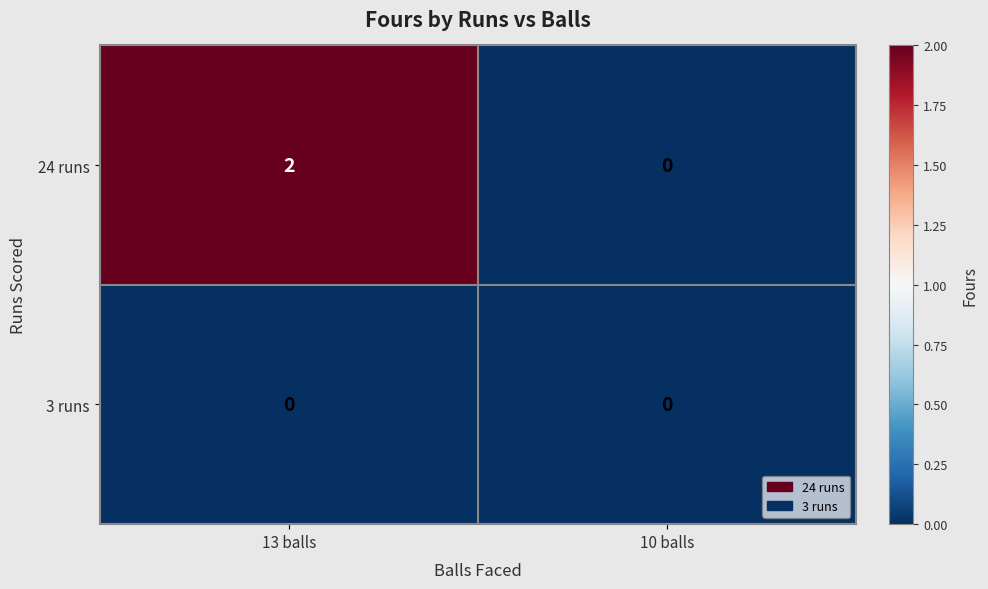

Reading left to right, what are all the values shown in this chart?

24 runs: 13 balls=2	10 balls=0
3 runs: 13 balls=0	10 balls=0